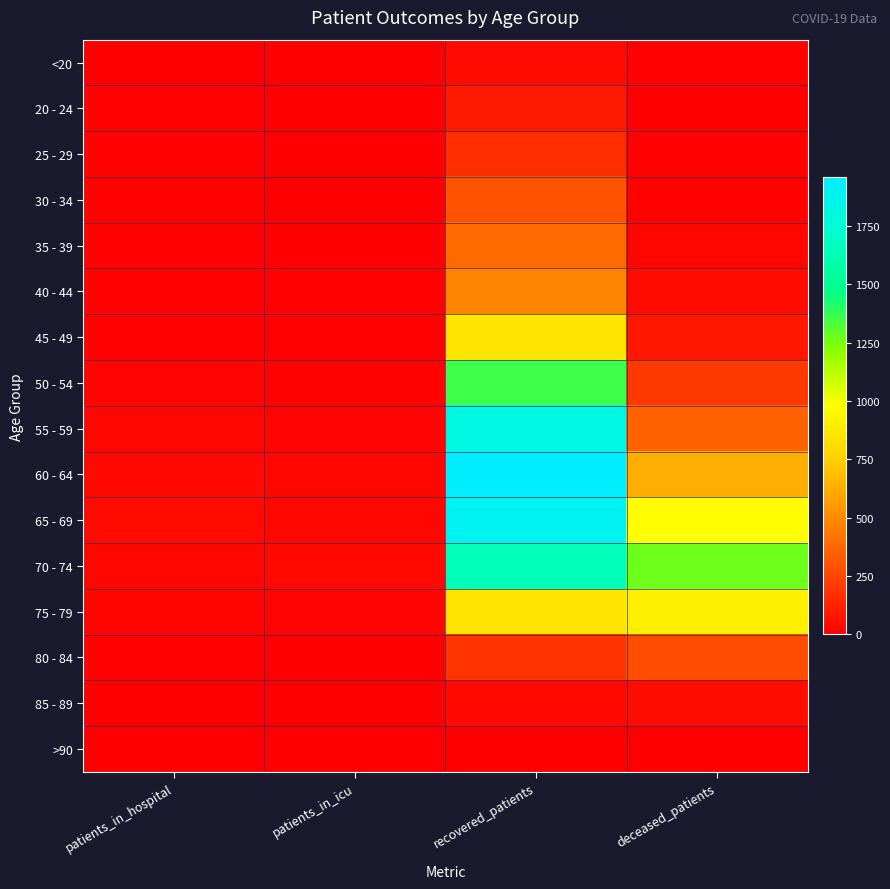

Rank the series at patients_in_icu from highest to lowest value.

70 - 74, 65 - 69, 60 - 64, 75 - 79, 55 - 59, 50 - 54, 40 - 44, 45 - 49, 30 - 34, 20 - 24, 25 - 29, 35 - 39, 80 - 84, <20, 85 - 89, >90